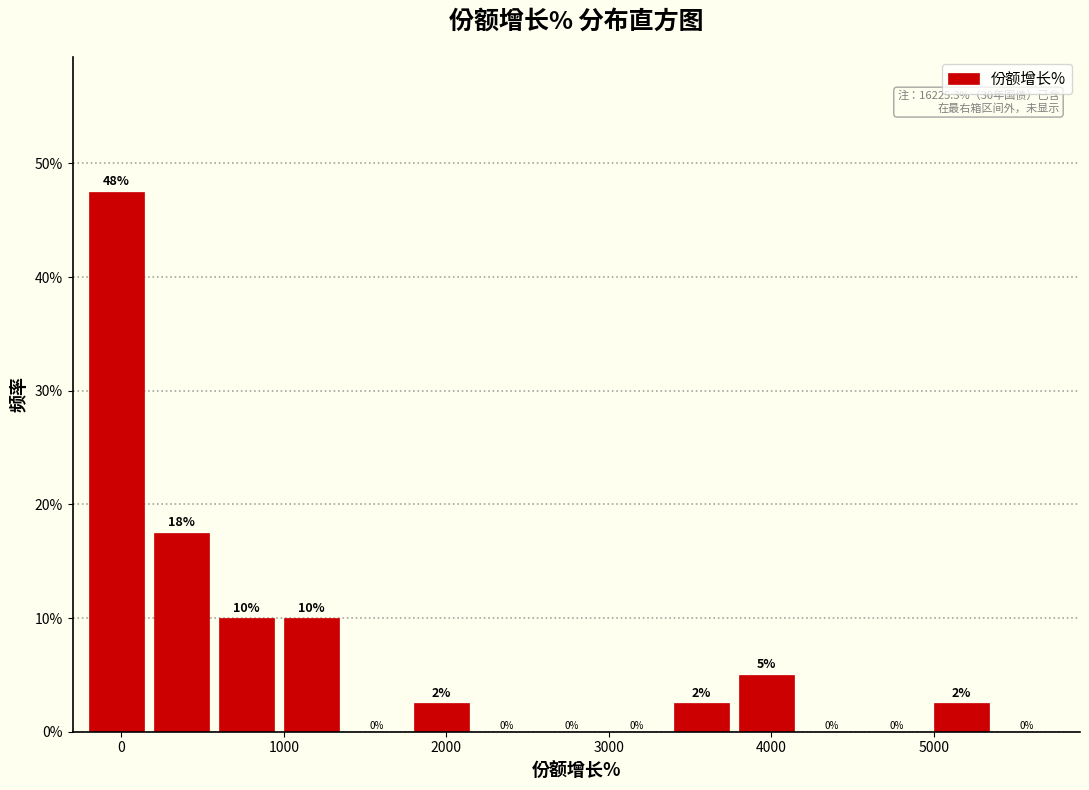

Which range on the x-axis has the tallest bar?

-200 to 200